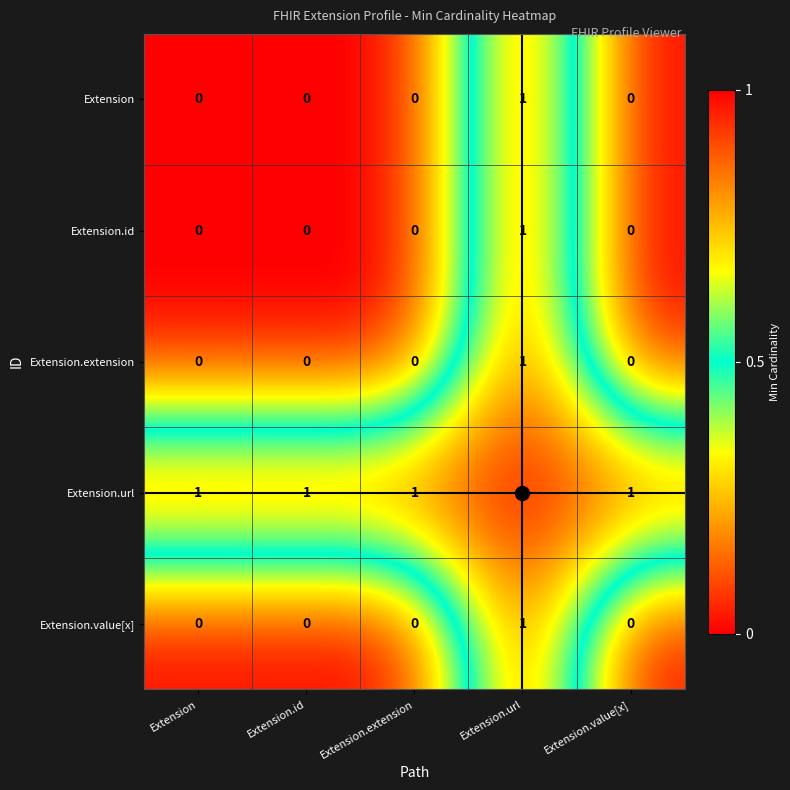

True or false: Extension.value[x] has a value of -1 at Extension.extension.

False